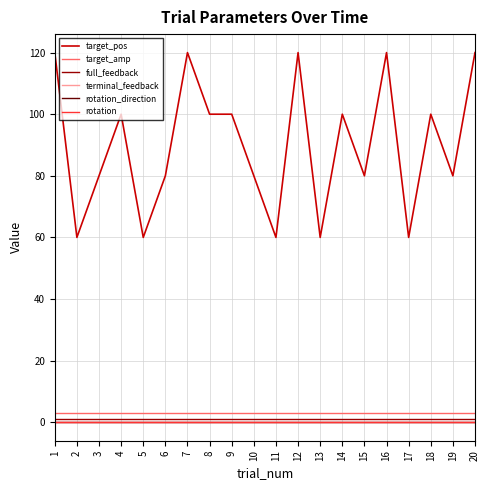

Is it true that target_pos equals 167 at 8?

False